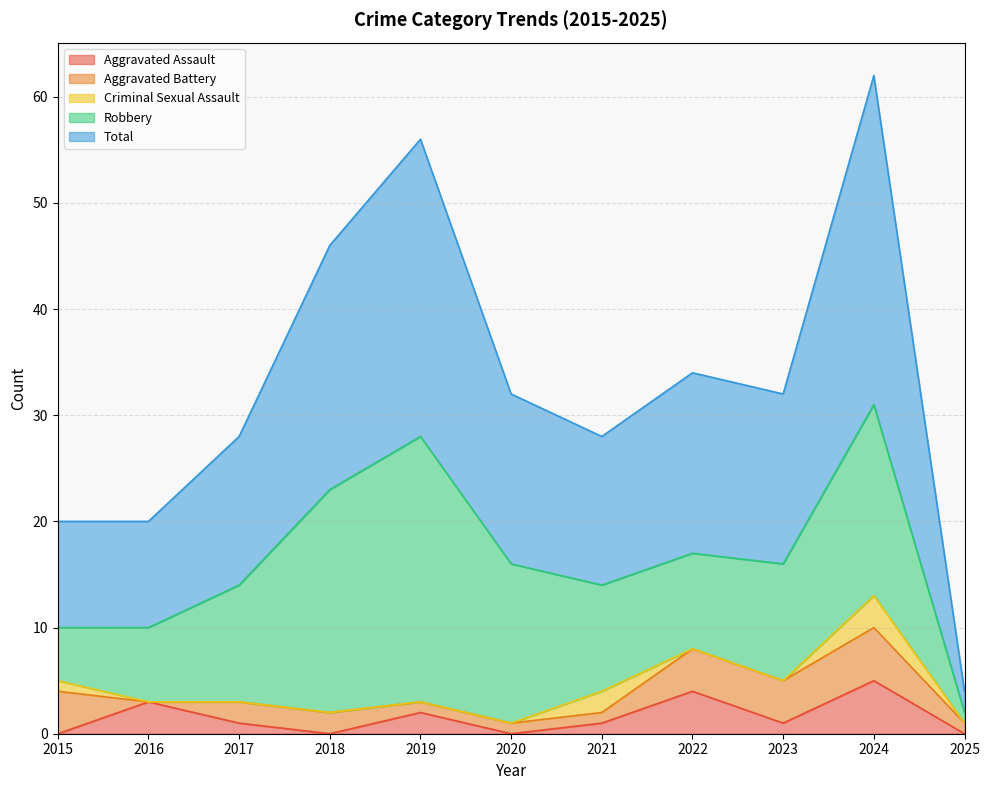

At which category does Aggravated Battery reach its first local valley?

2016